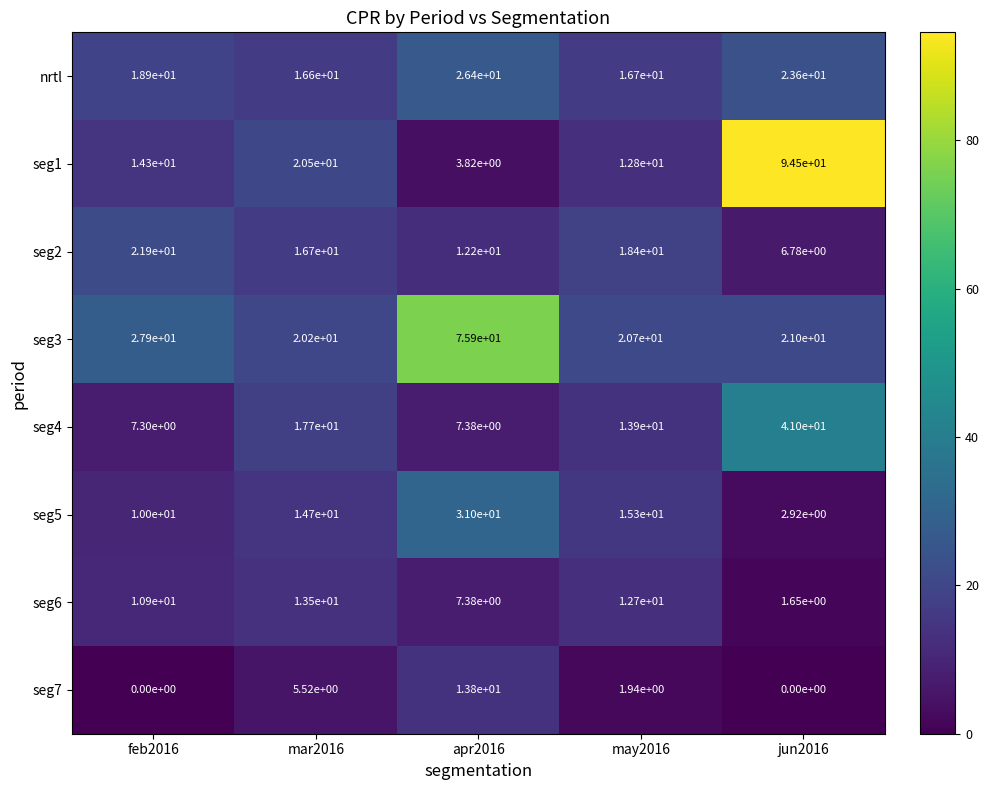

Is it true that seg2 equals 12.2 at apr2016?

True